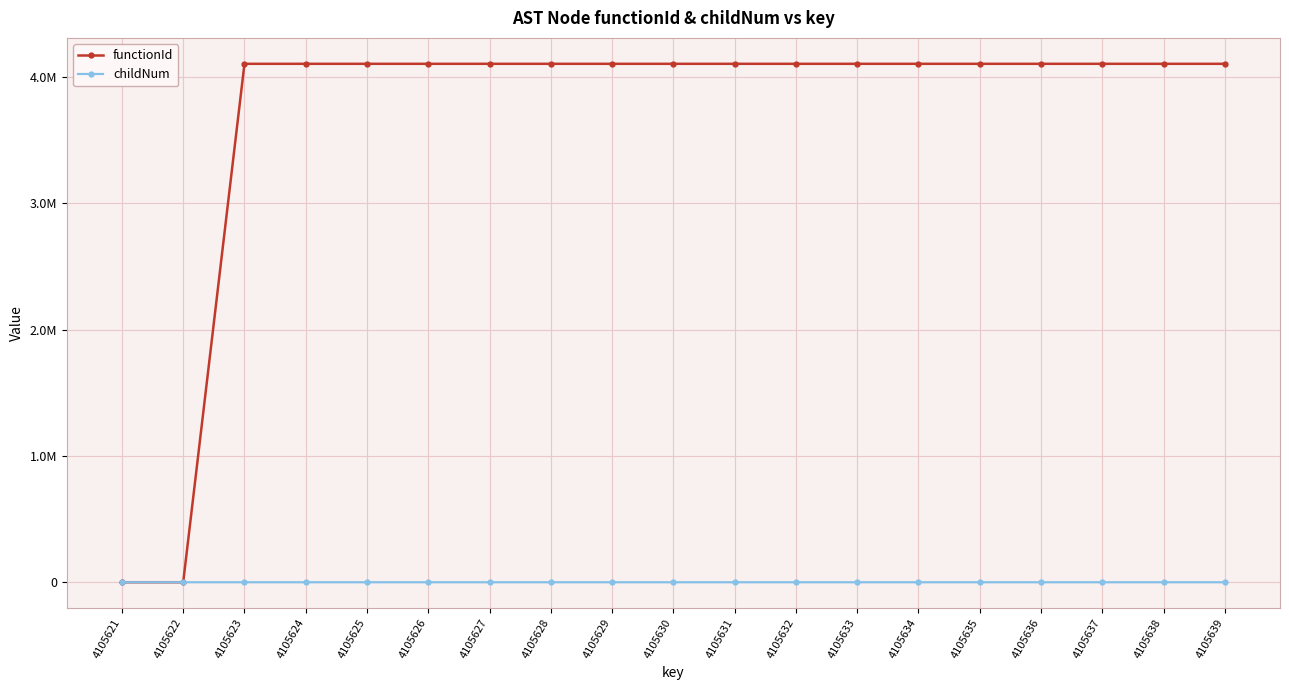

What are all the series names shown in the legend?

functionId, childNum